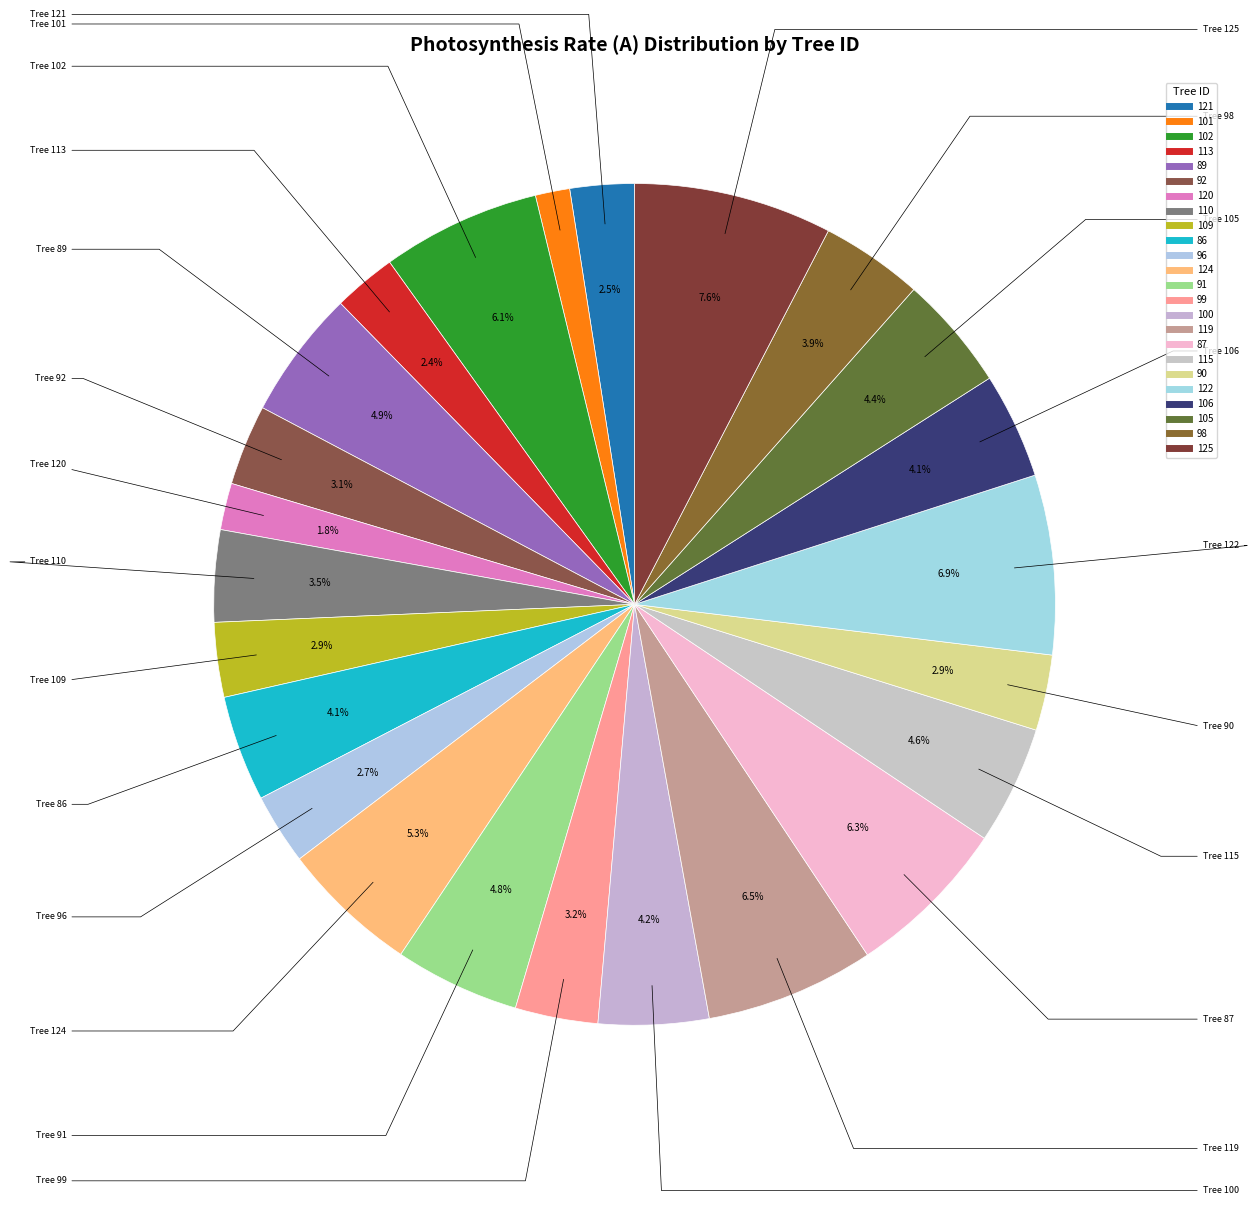

Rank the categories by value from lowest to highest.

101, 120, 113, 121, 96, 109, 90, 92, 99, 110, 98, 106, 86, 100, 105, 115, 91, 89, 124, 102, 87, 119, 122, 125